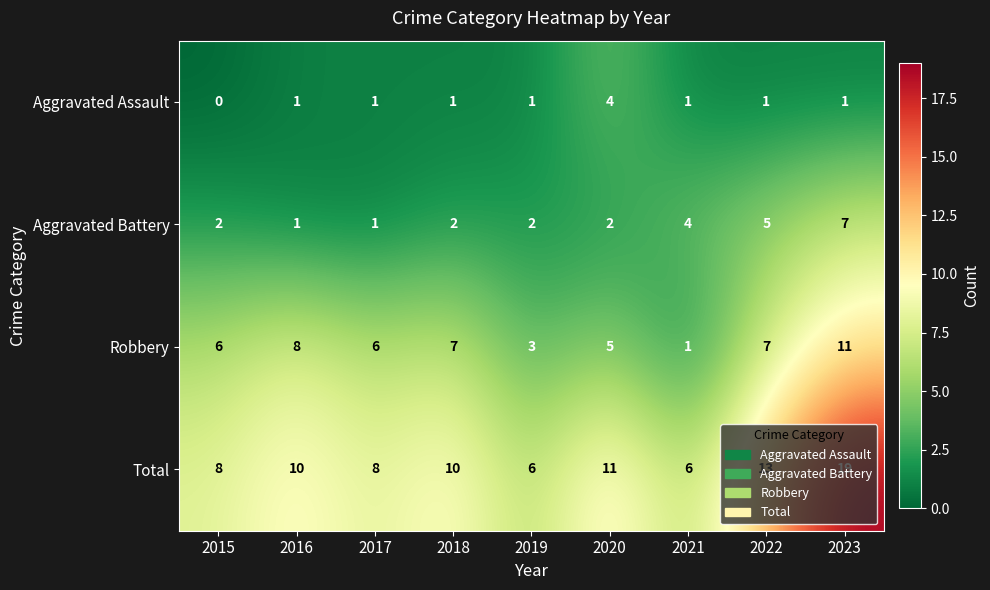

Rank the series at 2015 from highest to lowest value.

Total, Robbery, Aggravated Battery, Aggravated Assault